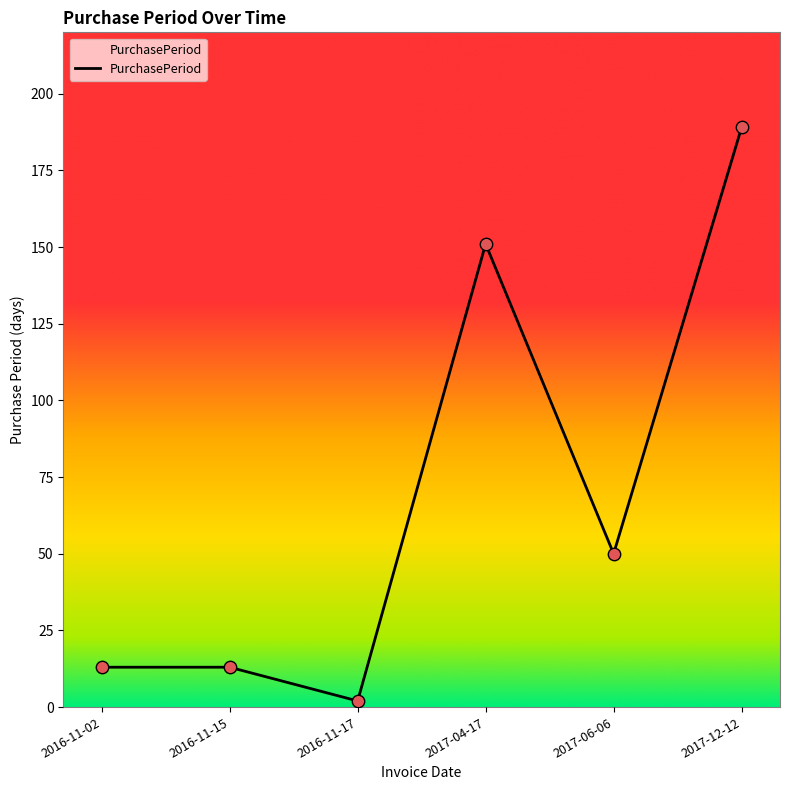

Between 2016-11-02 and 2017-04-17, which is larger?

2017-04-17